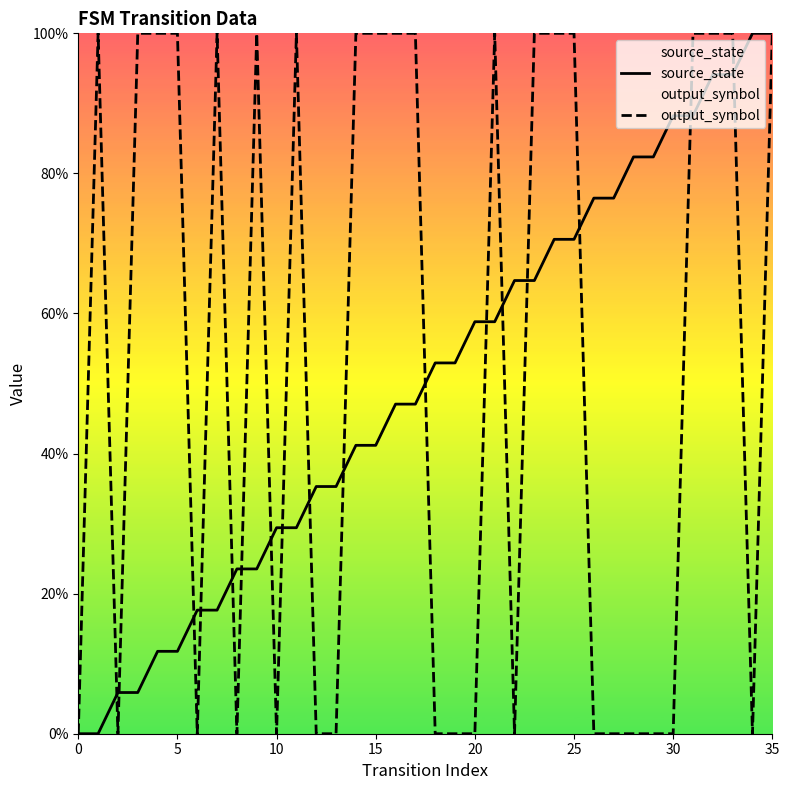

Is the value of source_state at 32 greater than the value of output_symbol at 33?

No